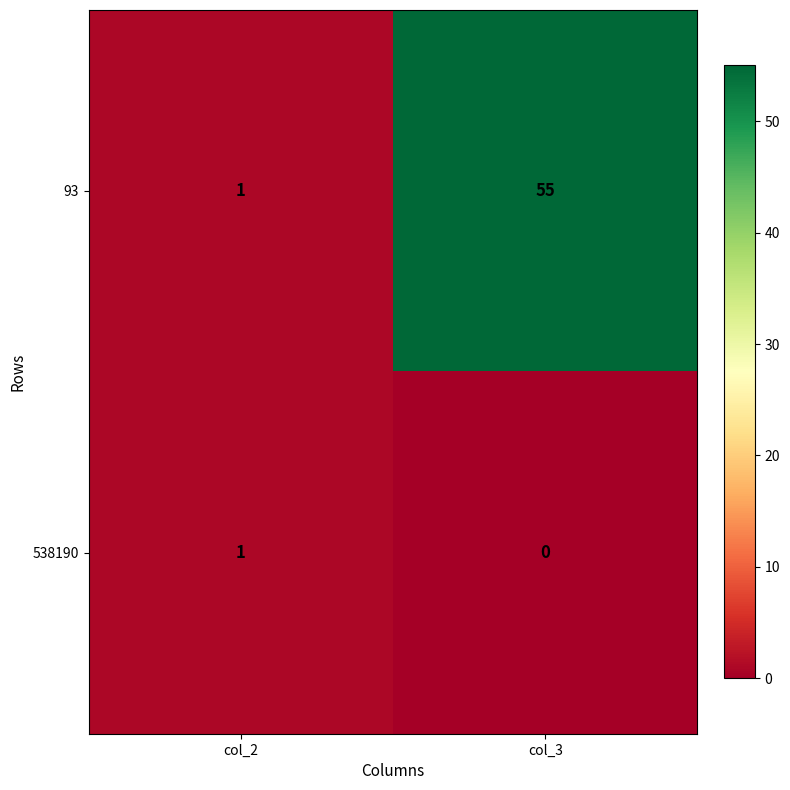

What is the average value of the 93 series?

28